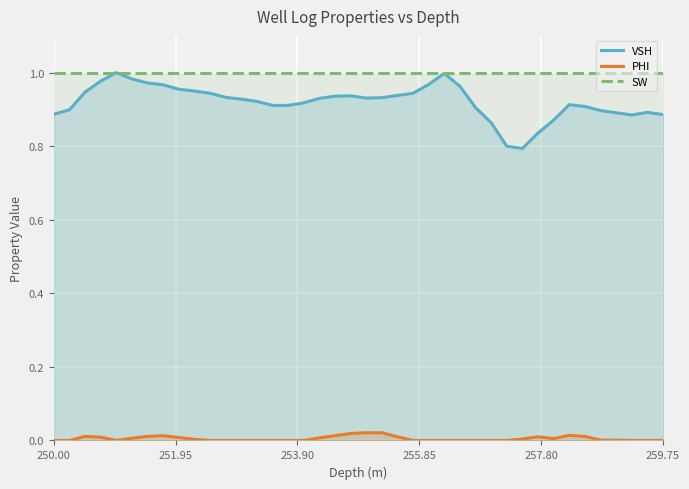

How many interior local valleys does the PHI series have?

2